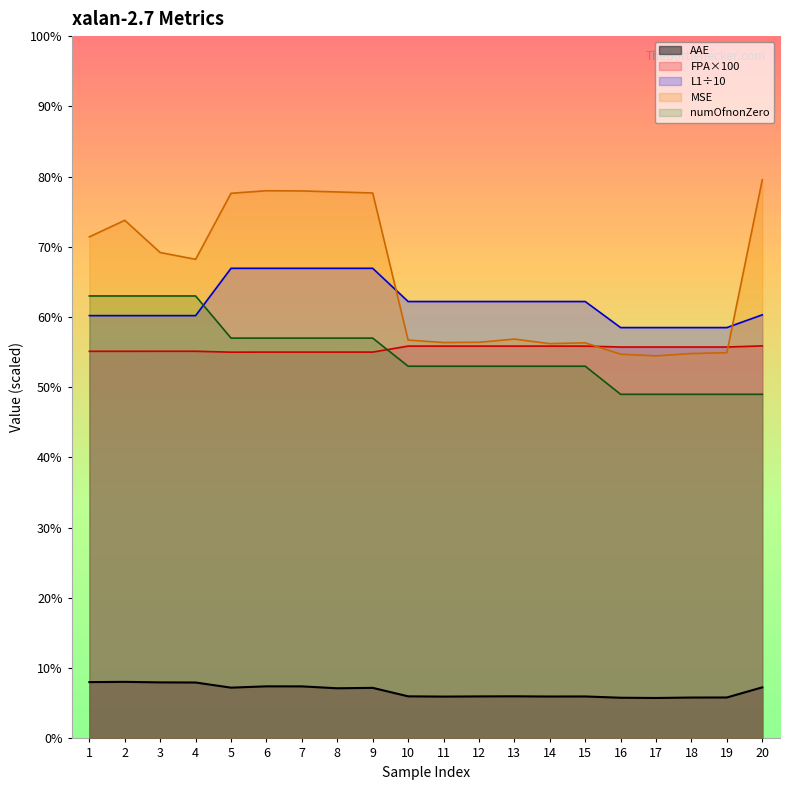

What is the smallest value displayed?

5.8